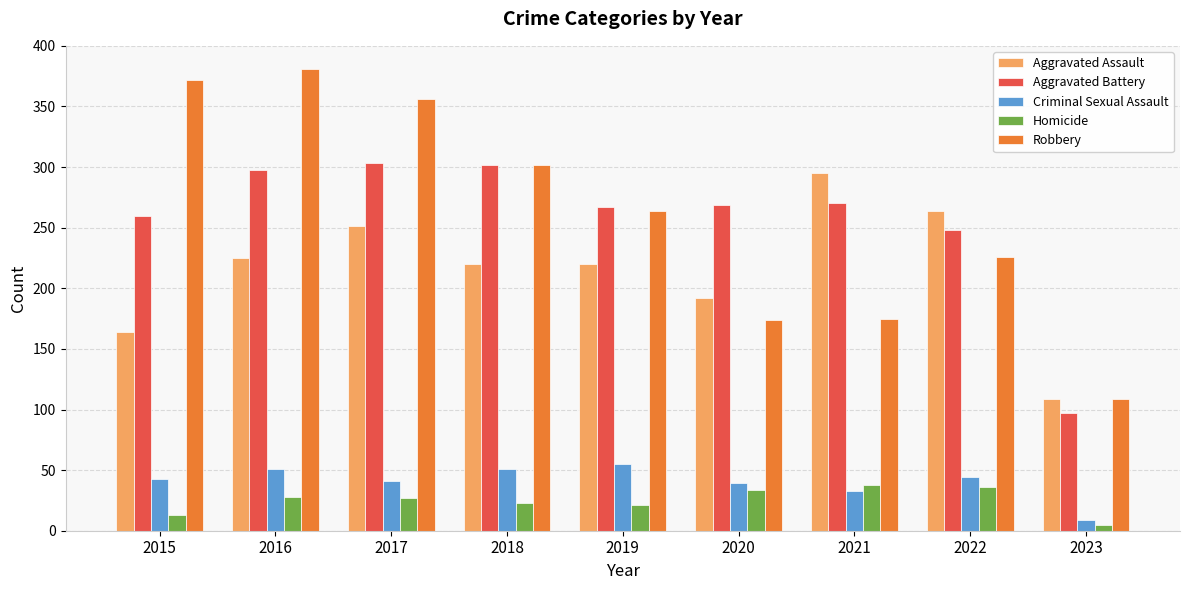

At how many categories does at least one series exceed 136?

8